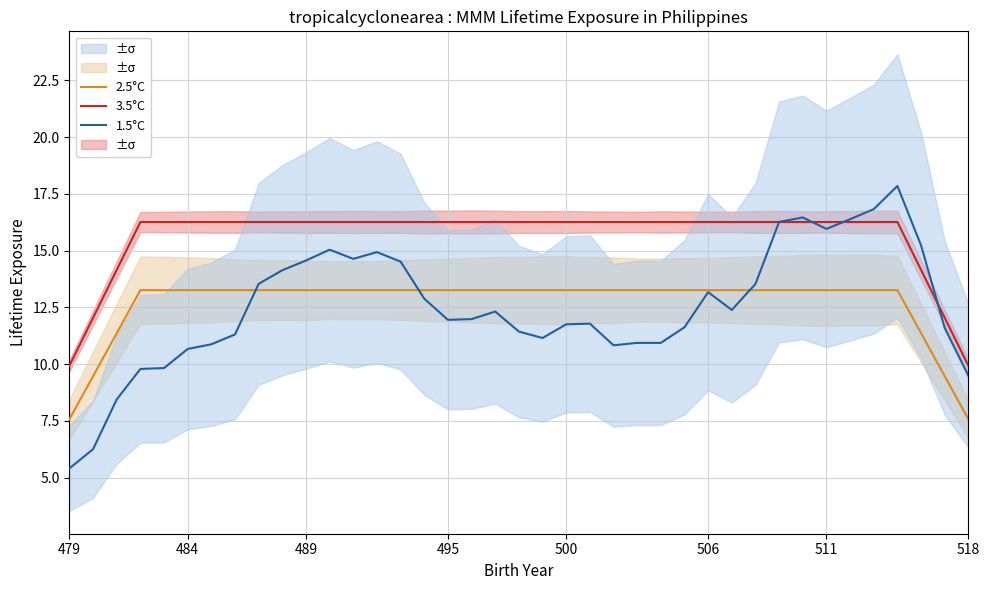

Which series has the largest range (max minus min)?

1.5°C